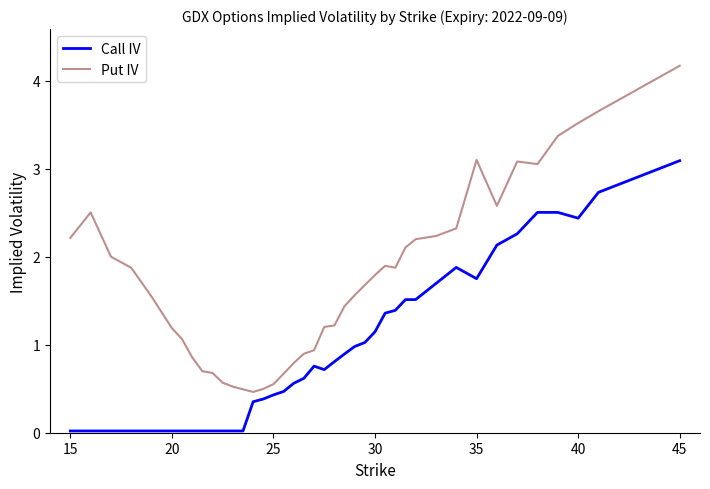

Which series has the largest total across all categories?

Put IV